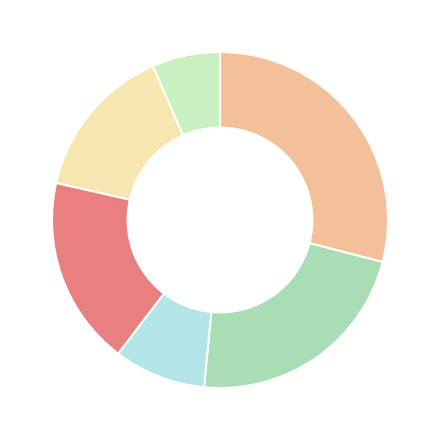

How many segments does this pie chart have?

6